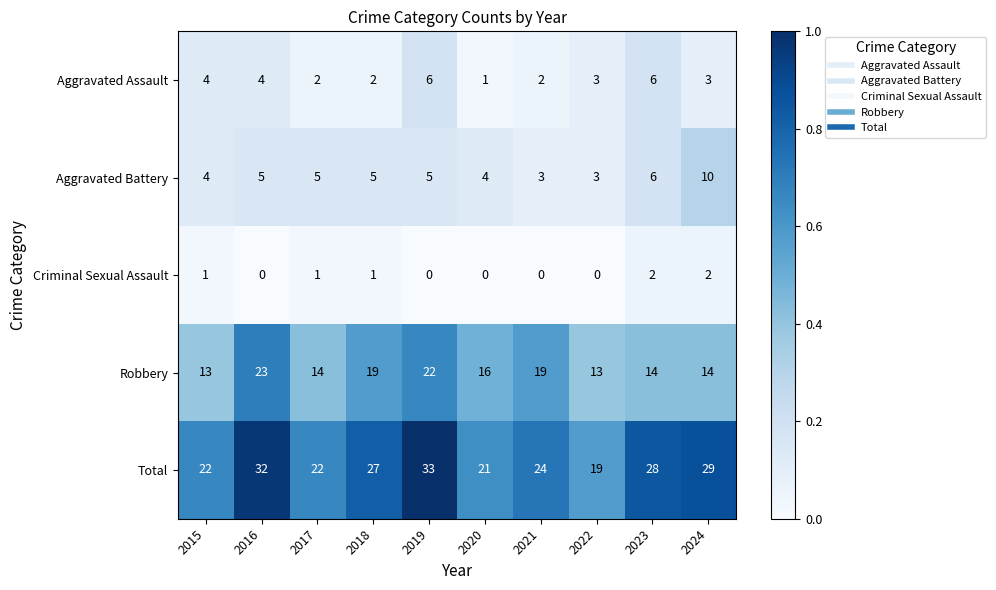

Which label corresponds to the largest value in the chart?

2019